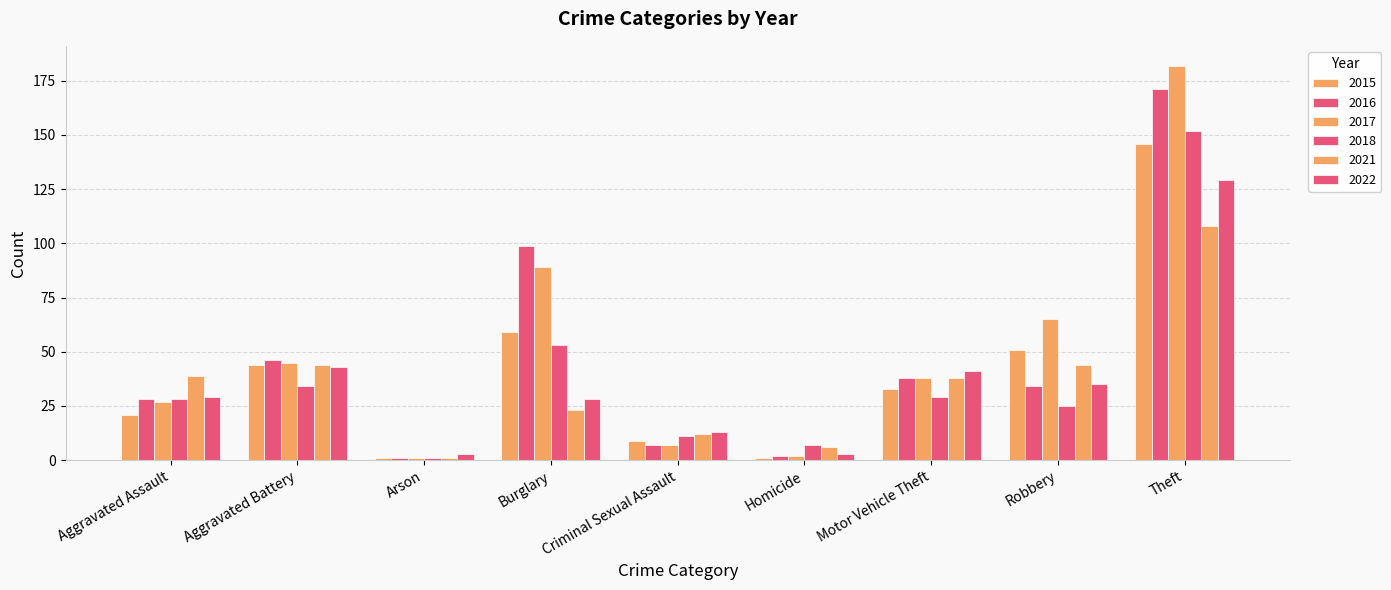

How many groups of bars are there?

9